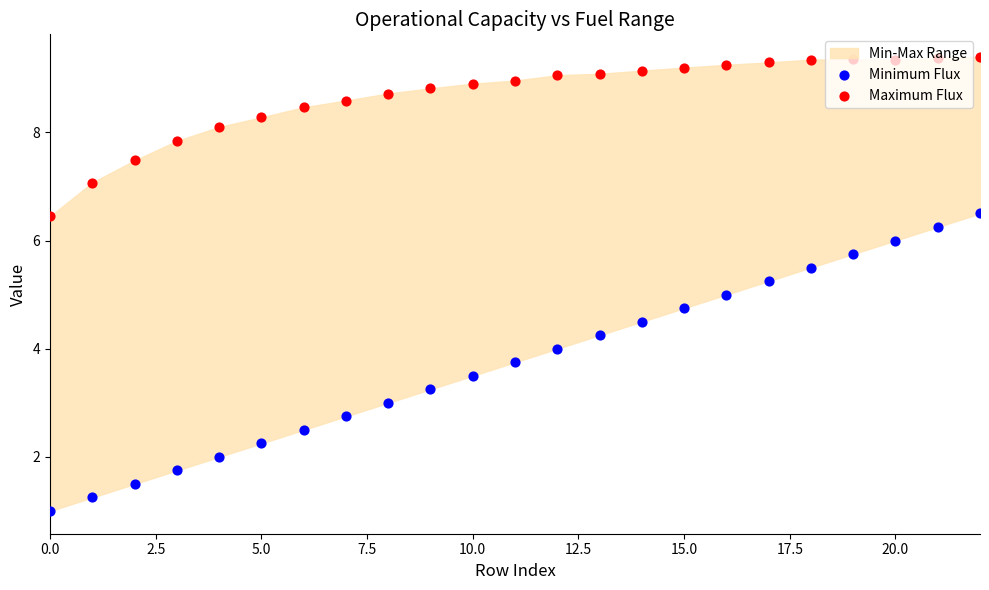

At how many categories does at least one series exceed 7?

22